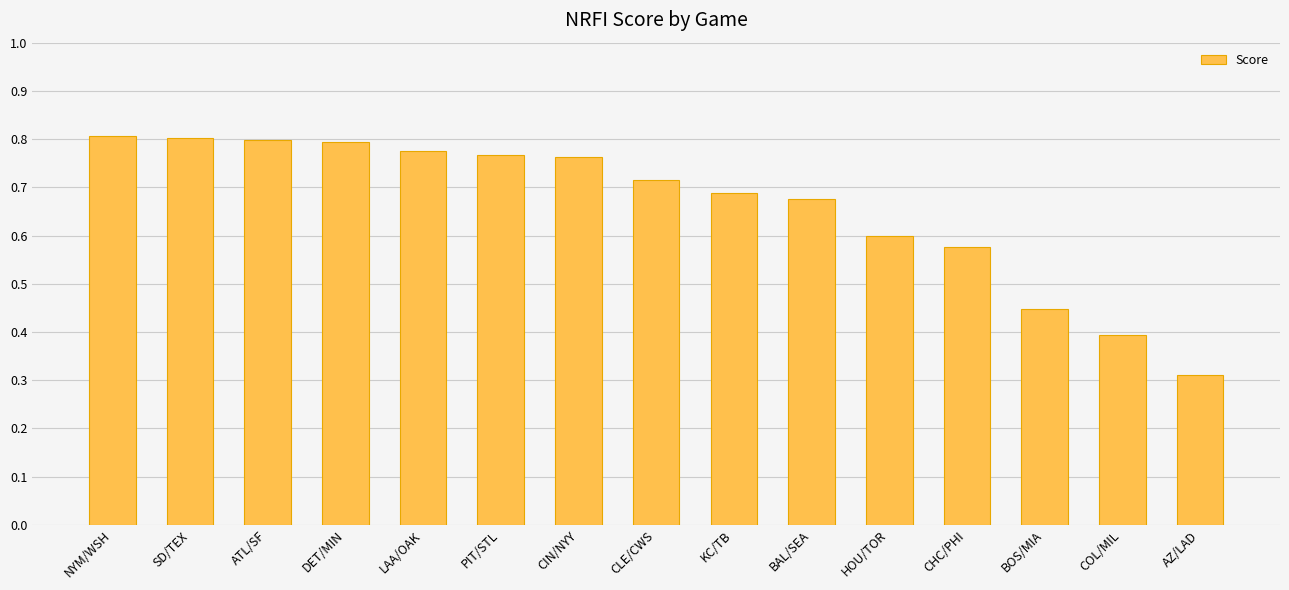

At which category does the chart reach its minimum across all series?

AZ/LAD